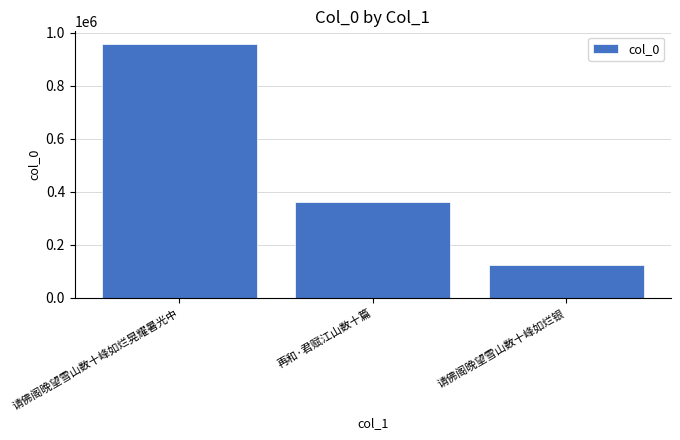

Reading left to right, what are all the values shown in this chart?

请佛阁晚望雪山数十峰如烂晃耀暑光中=956686	再和·君赋江山数十篇=360403	请佛阁晚望雪山数十峰如烂银=123644